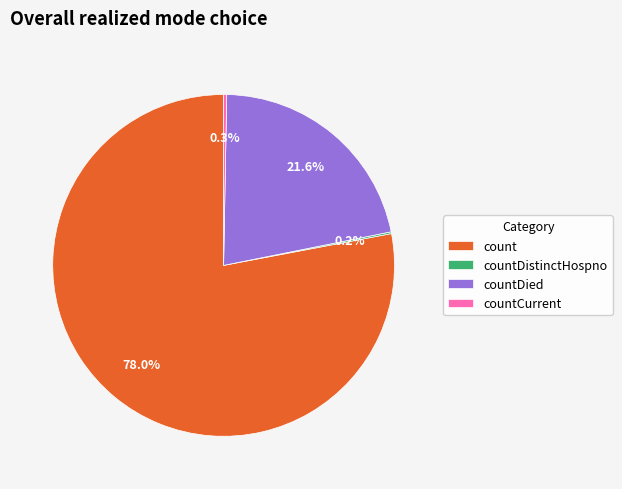

Which category has the biggest portion of the pie?

count